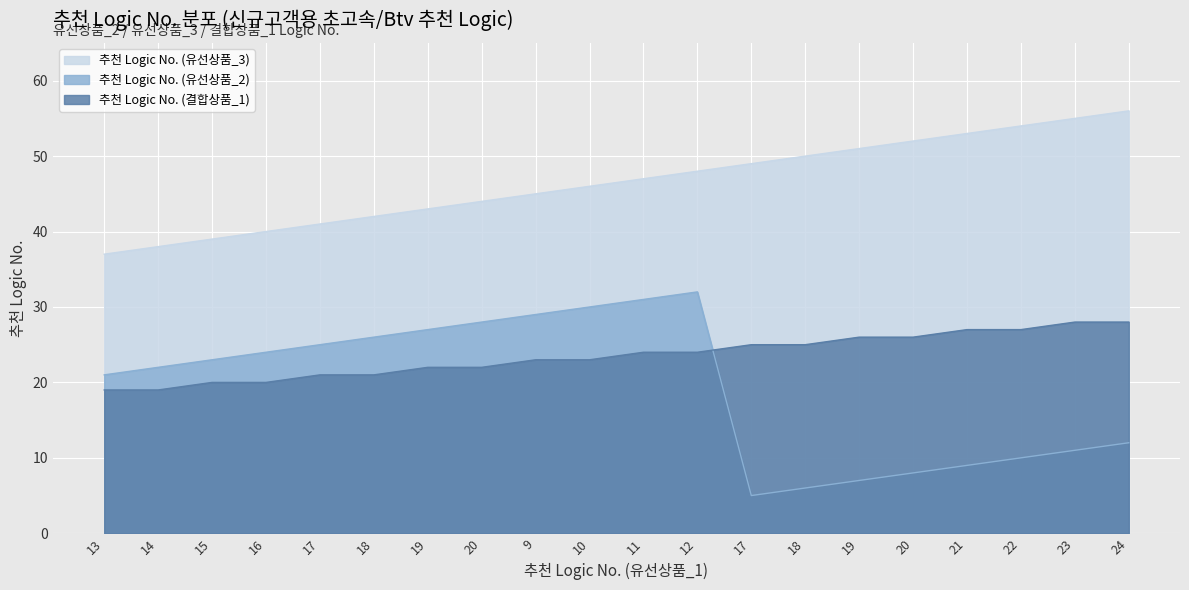

The value of 추천 Logic No. (유선상품_3) at 15 is 58. True or false?

False